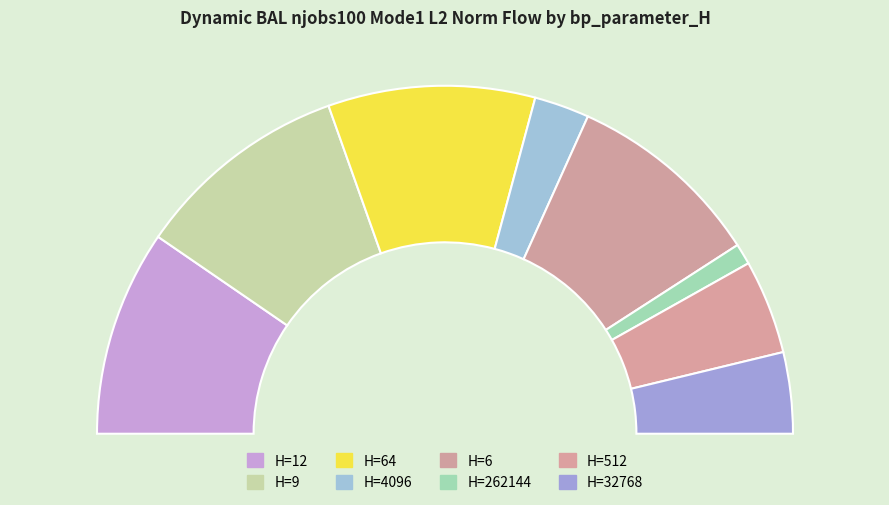

What percentage is the 9 slice, to the nearest percent?

20%